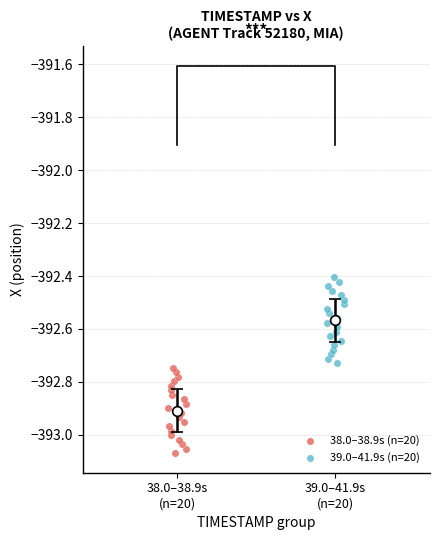

Which series contains the lowest Y value?

38.0–38.9s (n=20)